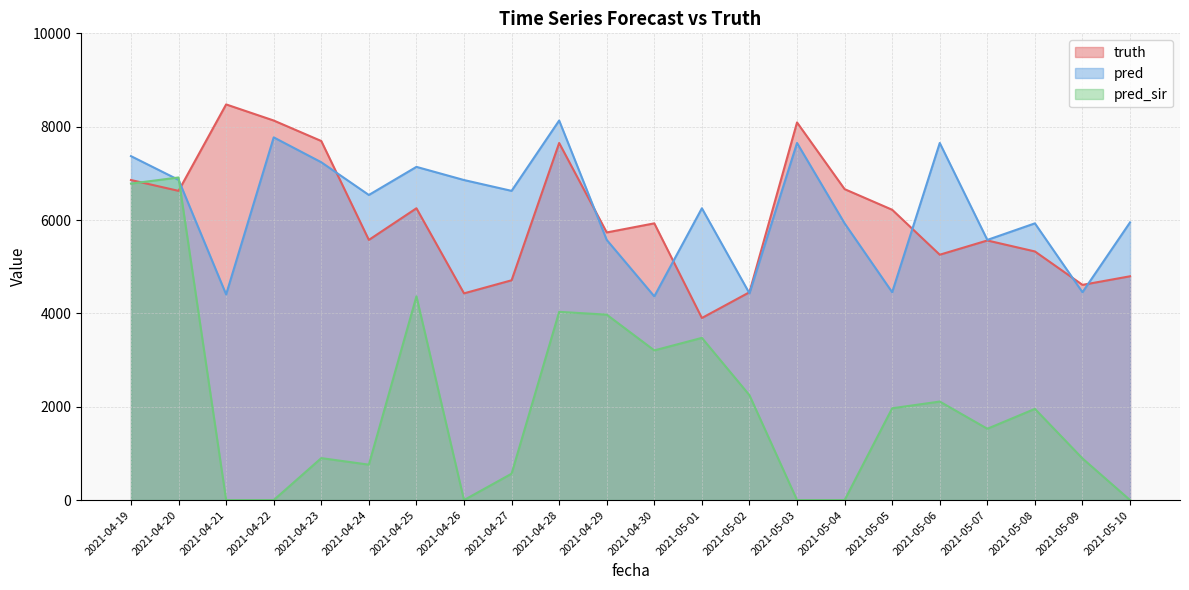

At which label does truth first exceed 5929?

2021-04-19